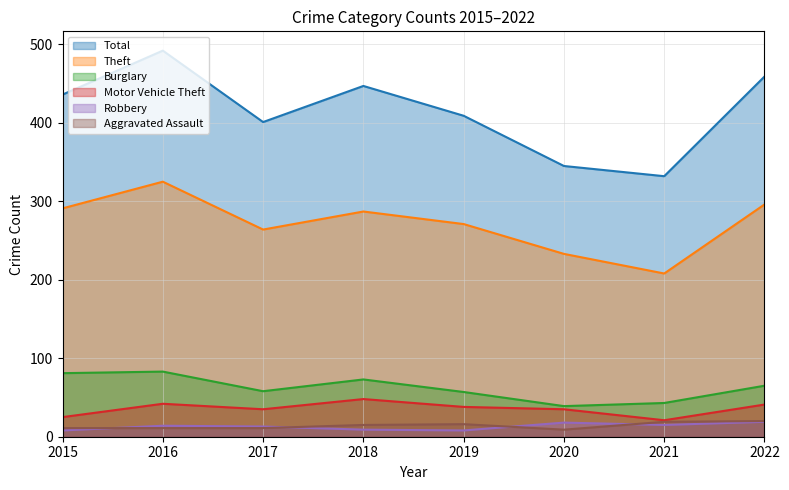

How many interior local valleys does the Motor Vehicle Theft series have?

2